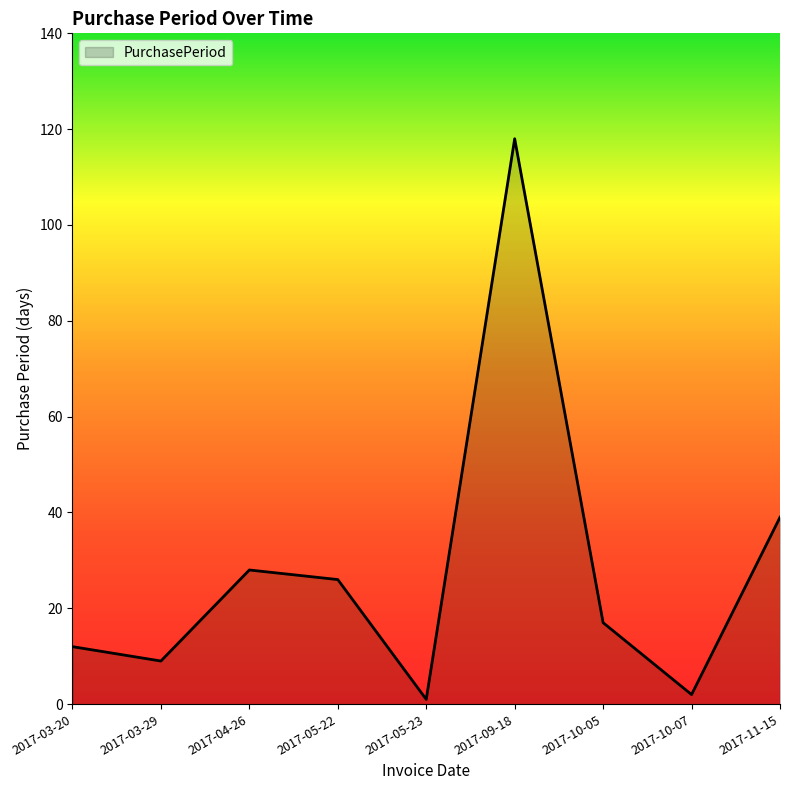

What is the difference between the second highest and minimum values?

38